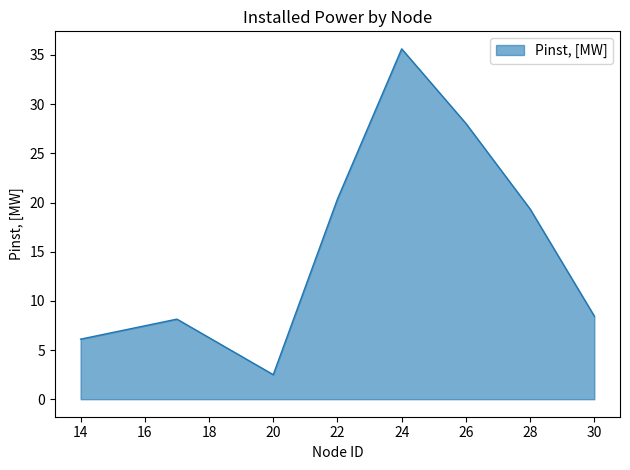

What is the difference between the maximum and minimum values?

33.1